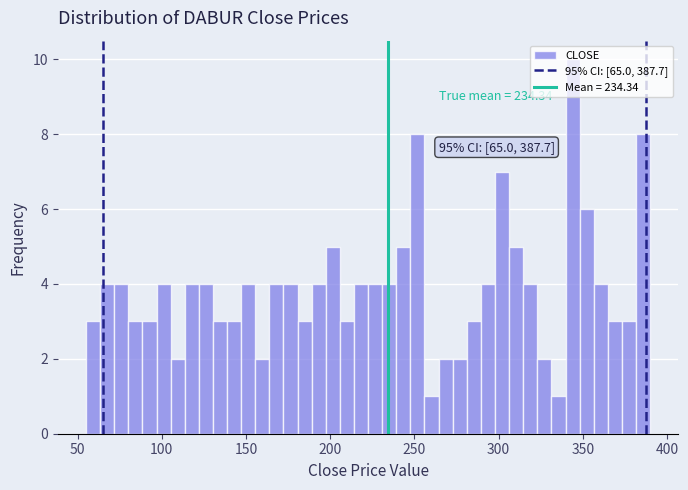

Around what value on the x-axis is the tallest bar? Give the approximate position of its centre, as read against the axis.

345